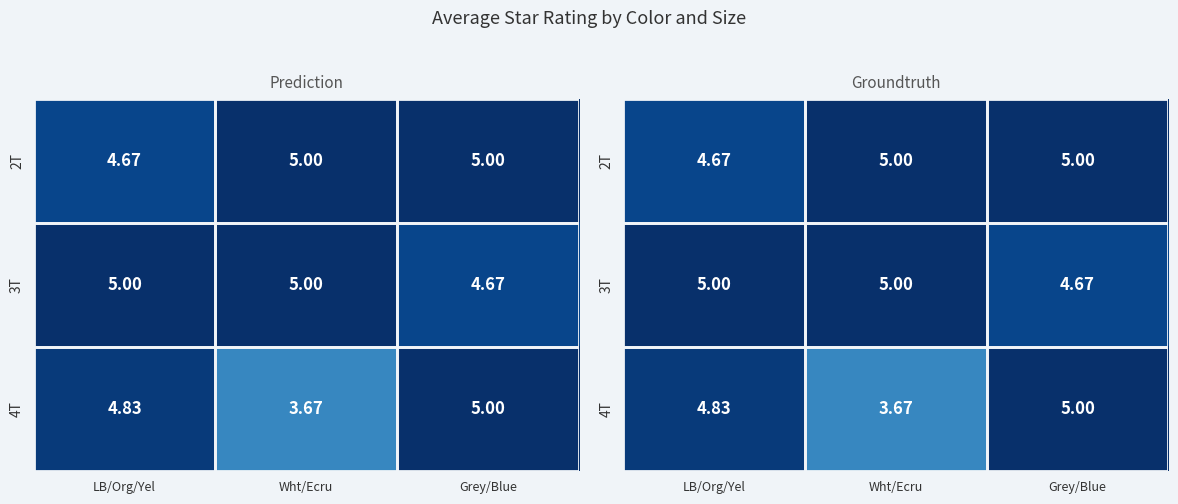

How many distinct data groups are displayed?

3